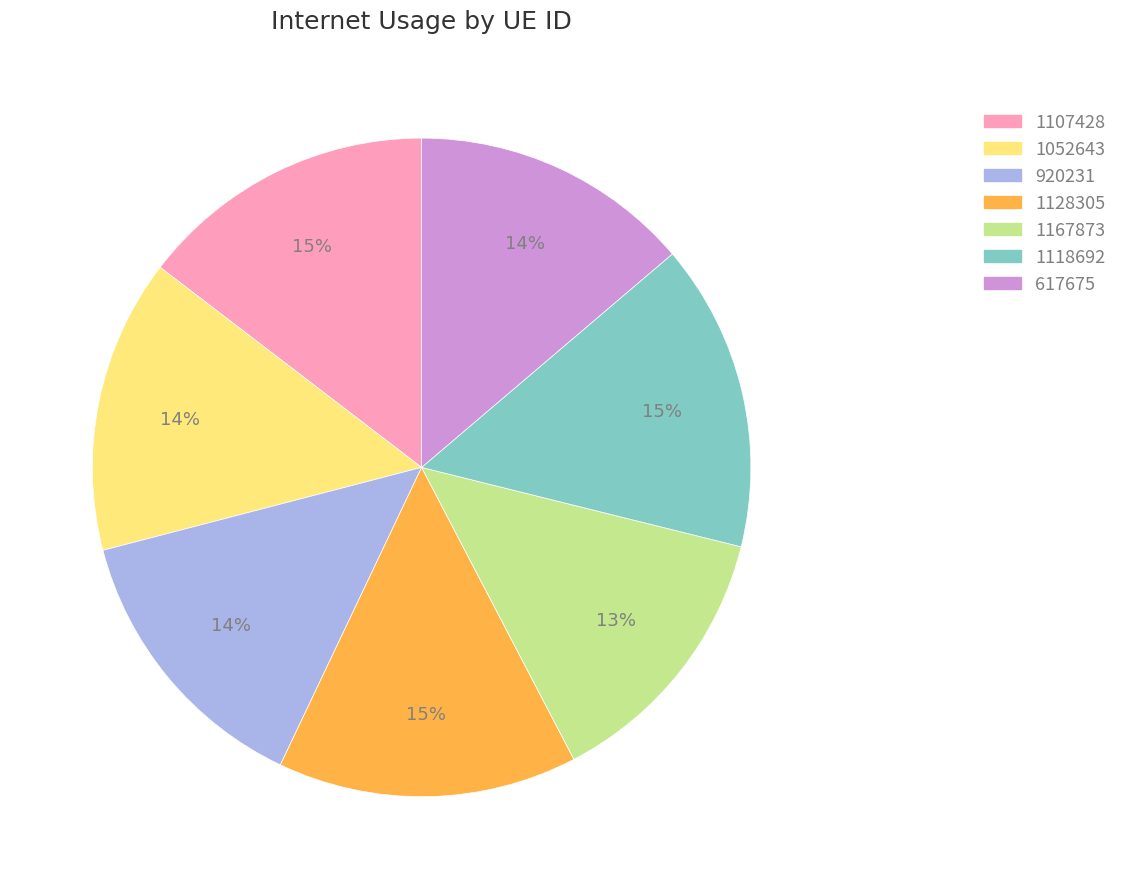

The 1167873 slice represents 13% of the pie. True or false?

True